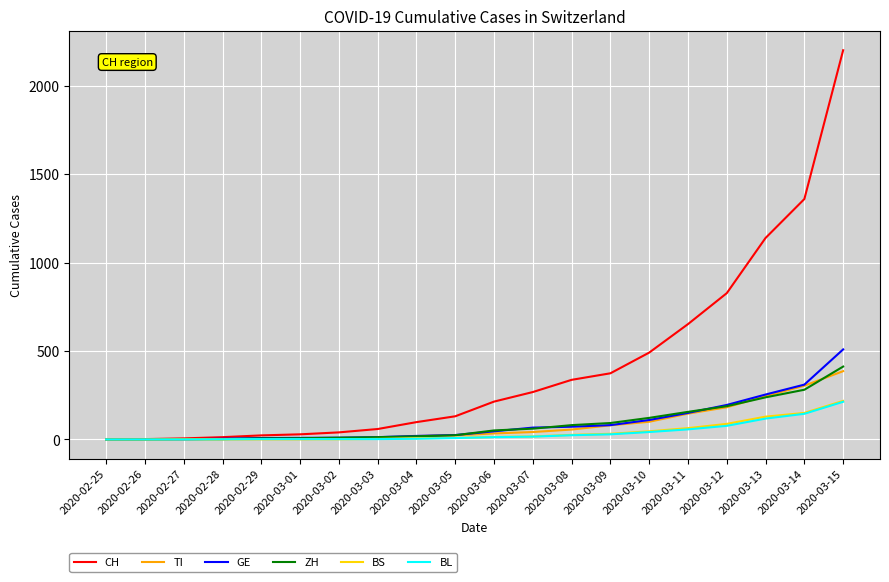

Does the chart have visible grid lines?

Yes